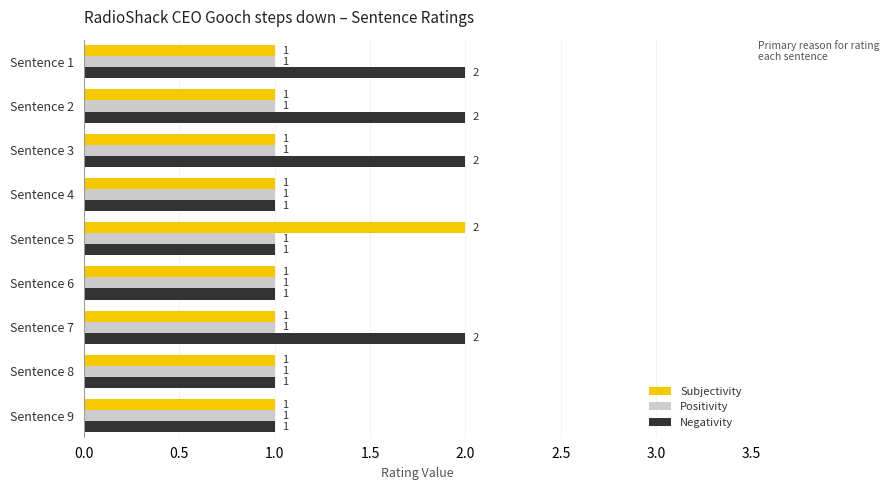

What is the sum of all Negativity values?

13